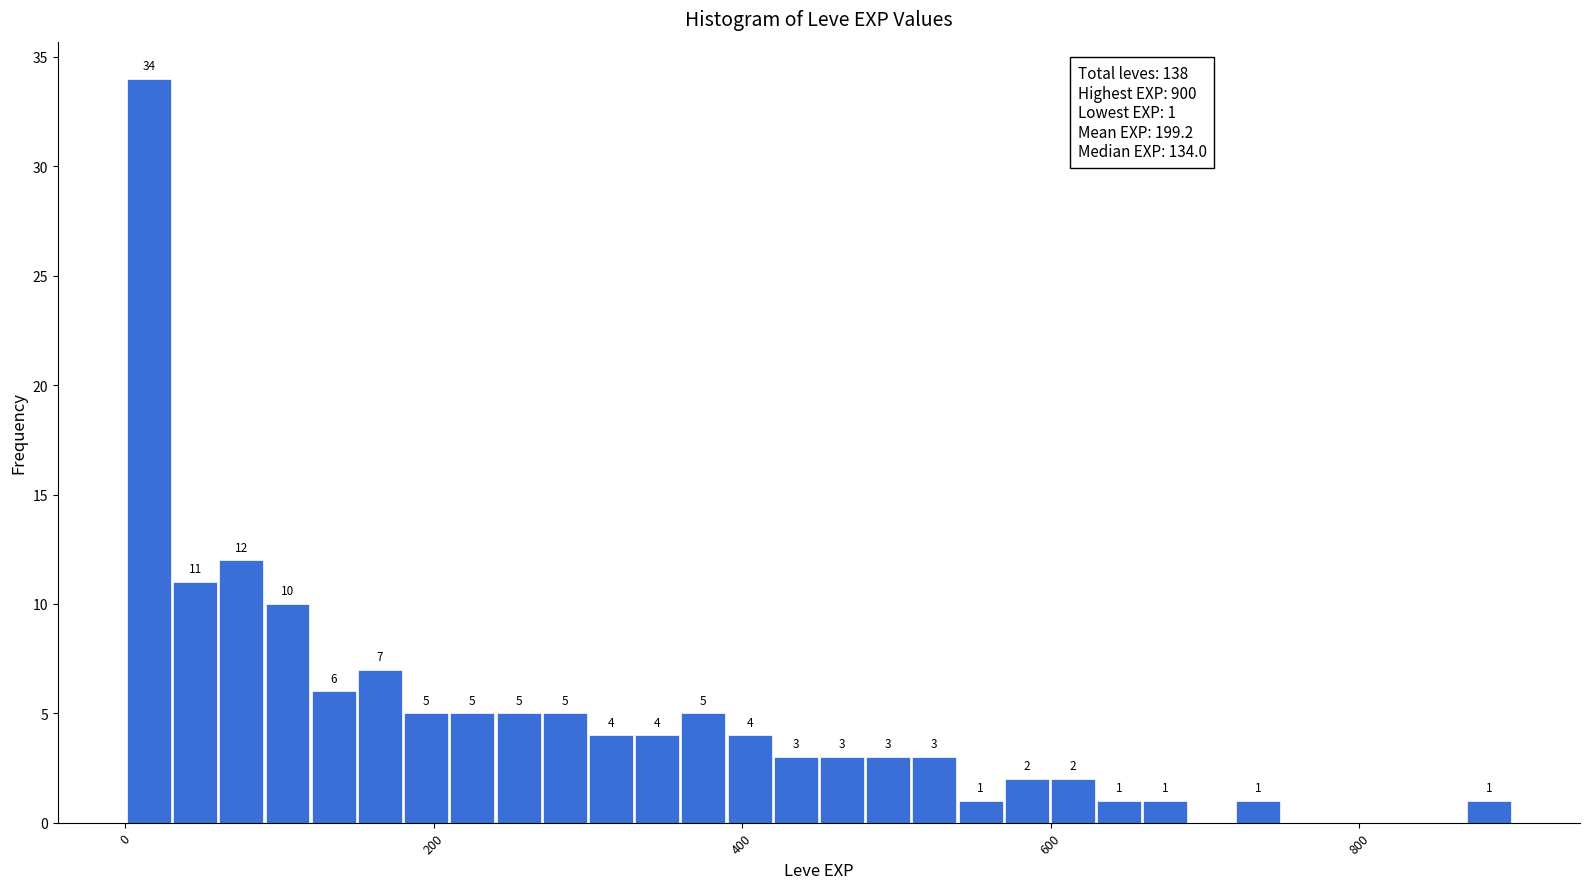

Read against the x-axis, roughly where is the centre of the tallest bar?

20